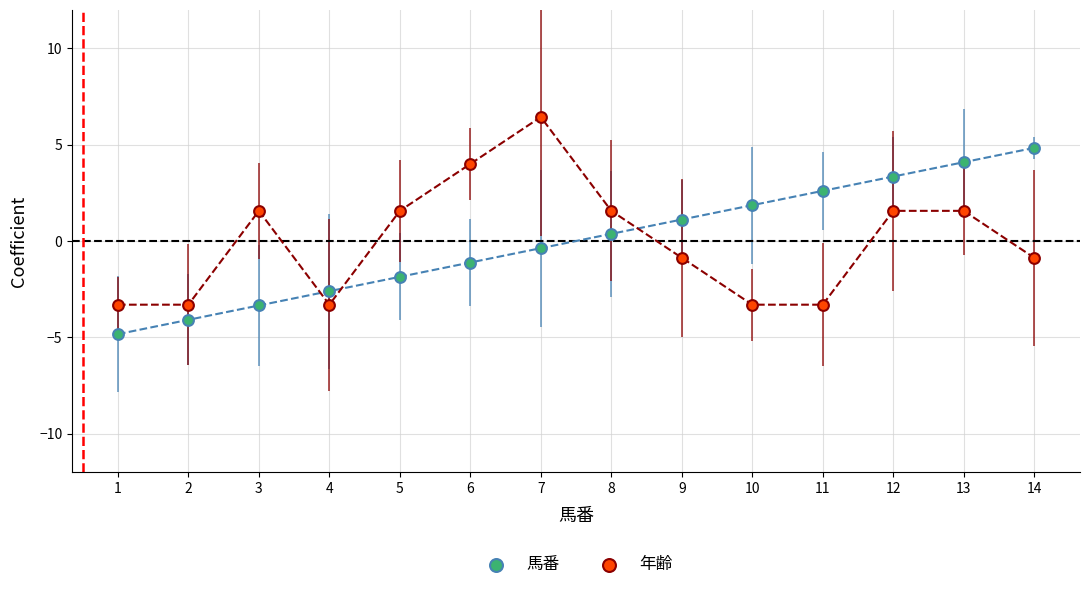

Which series contains the highest Y value?

年齢